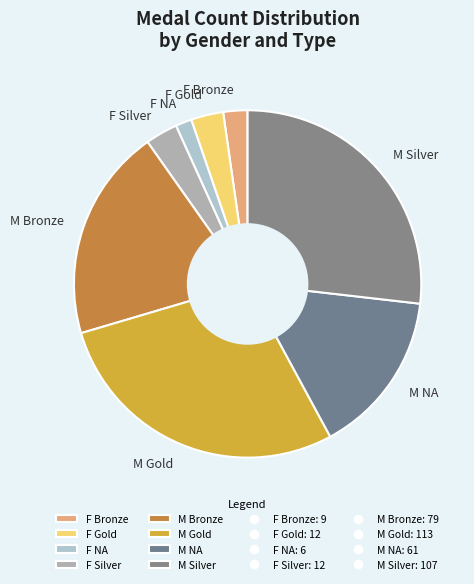

Count the number of slices in the pie.

8